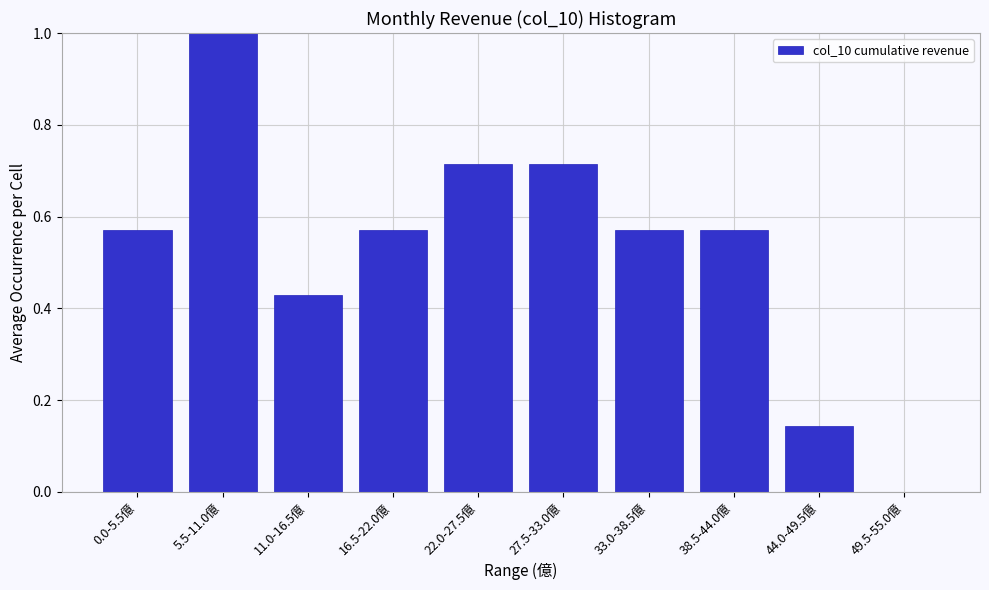

Is it true that the value at 44.0-49.5億 is 0.2?

False